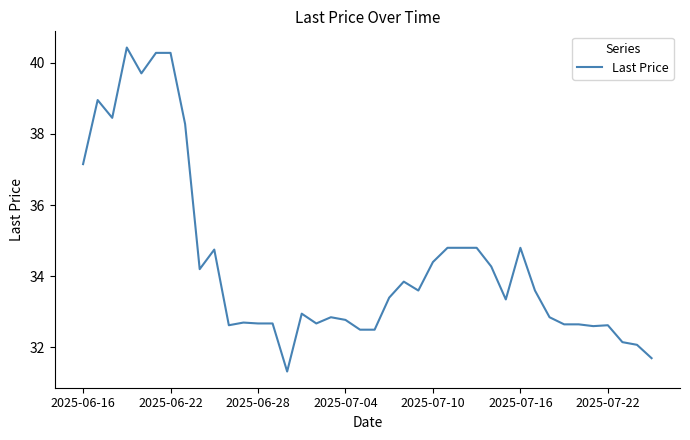

What is the maximum value shown in the chart?

40.4